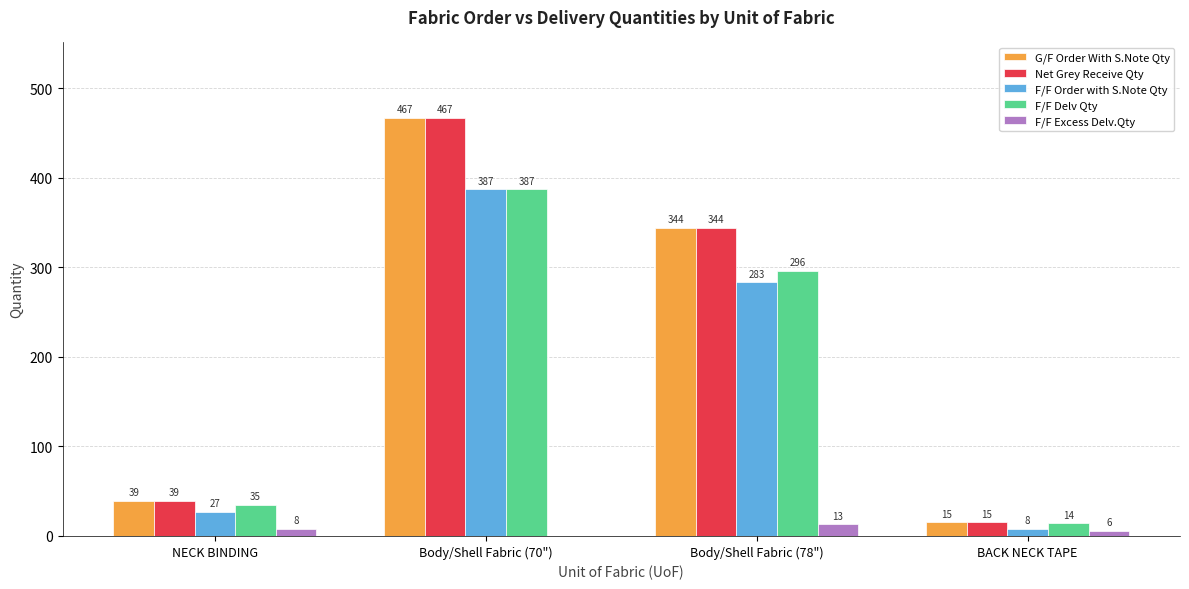

The F/F Delv Qty series shows 130 at Body/Shell Fabric (70"). True or false?

False